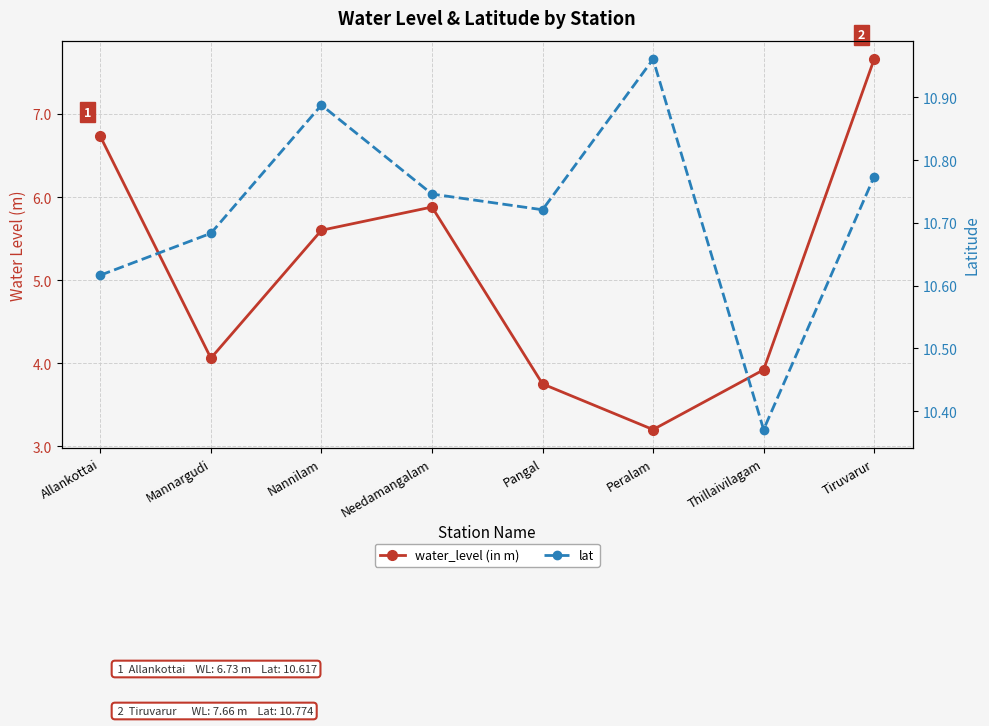

The lat series shows 13.9 at Thillaivilagam. True or false?

False